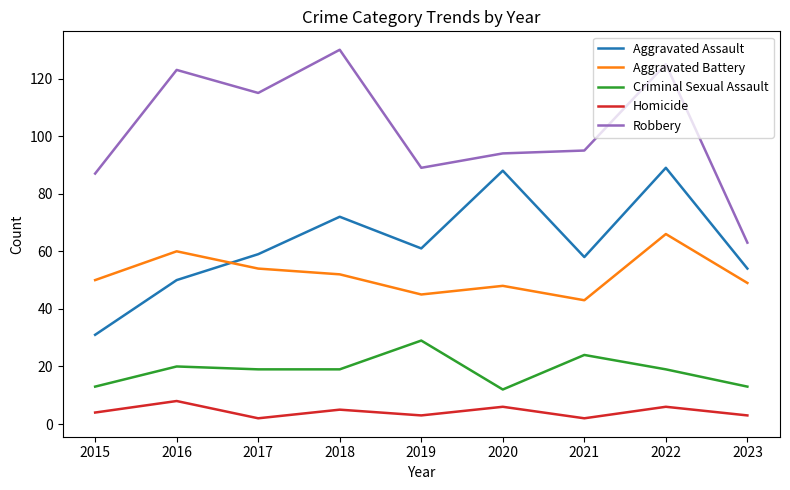

What are all the series names shown in the legend?

Aggravated Assault, Aggravated Battery, Criminal Sexual Assault, Homicide, Robbery